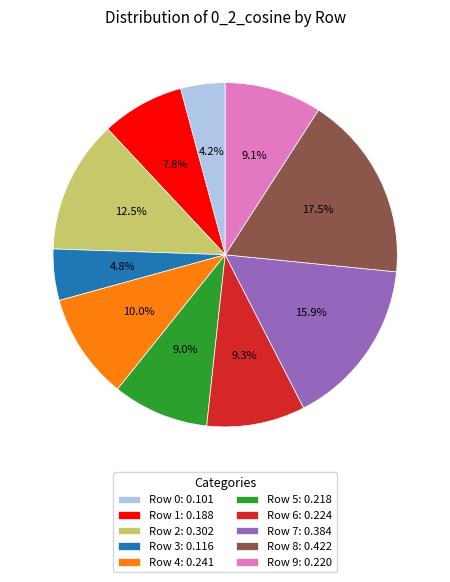

To the nearest percent, what is the difference between the largest and smallest slice percentages?

13%